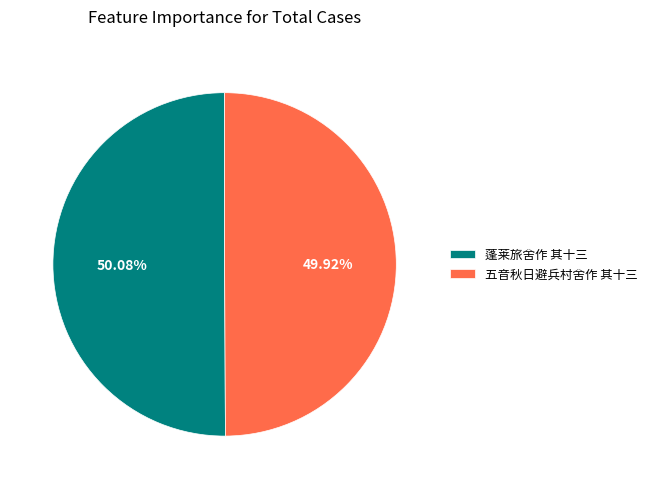

How much of the chart is everything except 蓬莱旅舍作 其十三?

49.9%